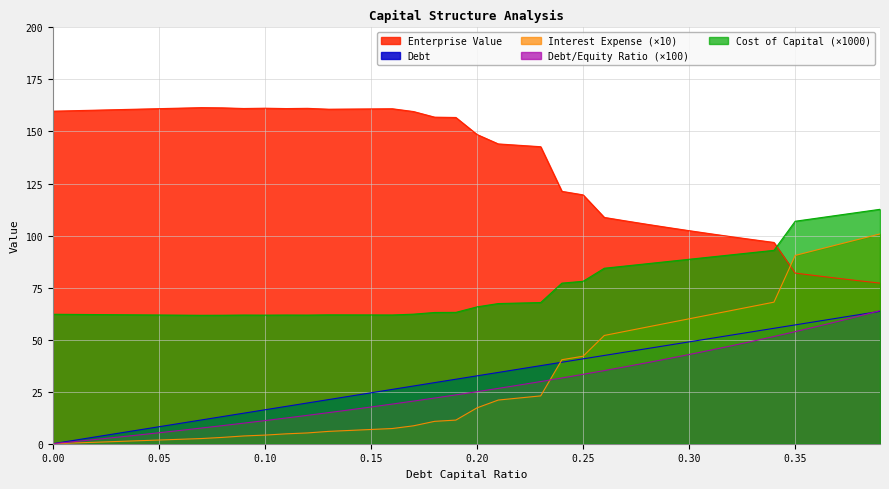

The value of Cost of Capital (×1000) at 0.30 is 31.8. True or false?

False